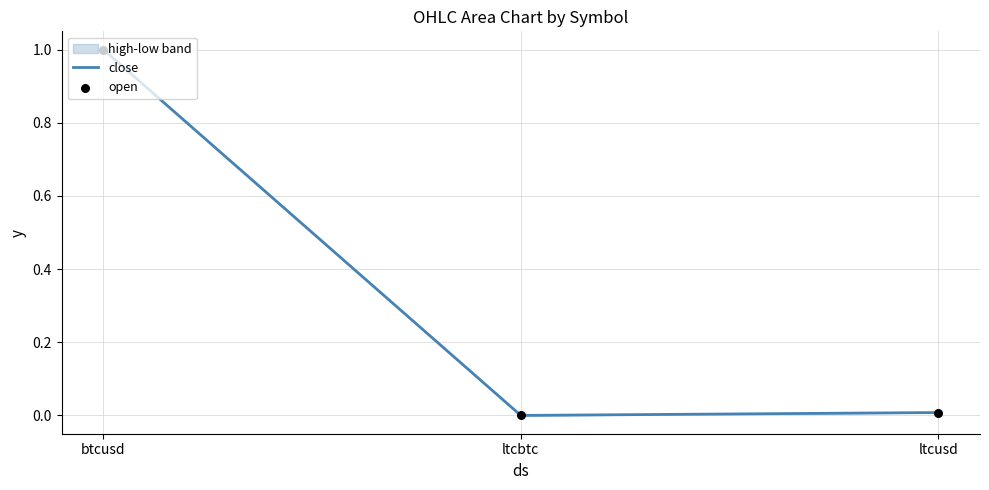

True or false: close has a value of 0.4 at ltcbtc.

False